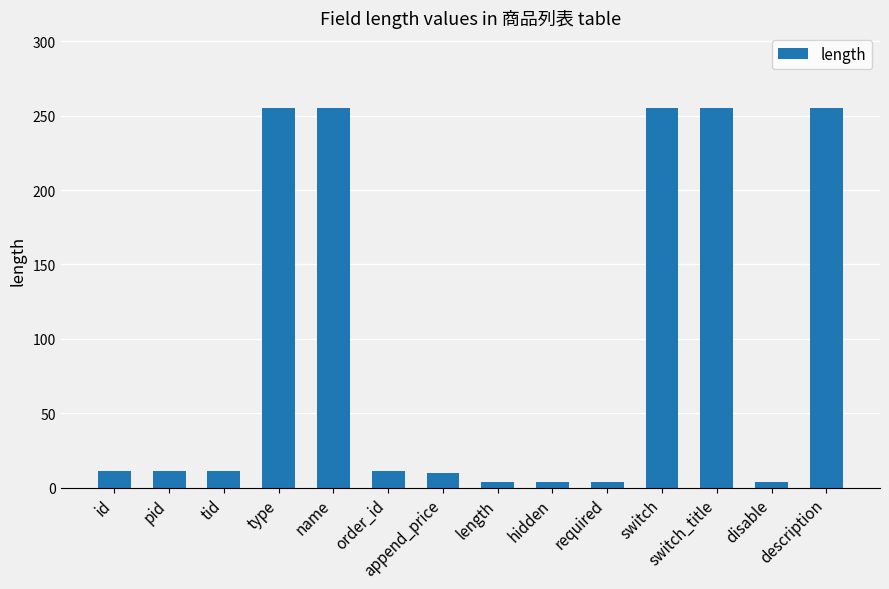

The chart shows a value of 255 at switch. True or false?

True